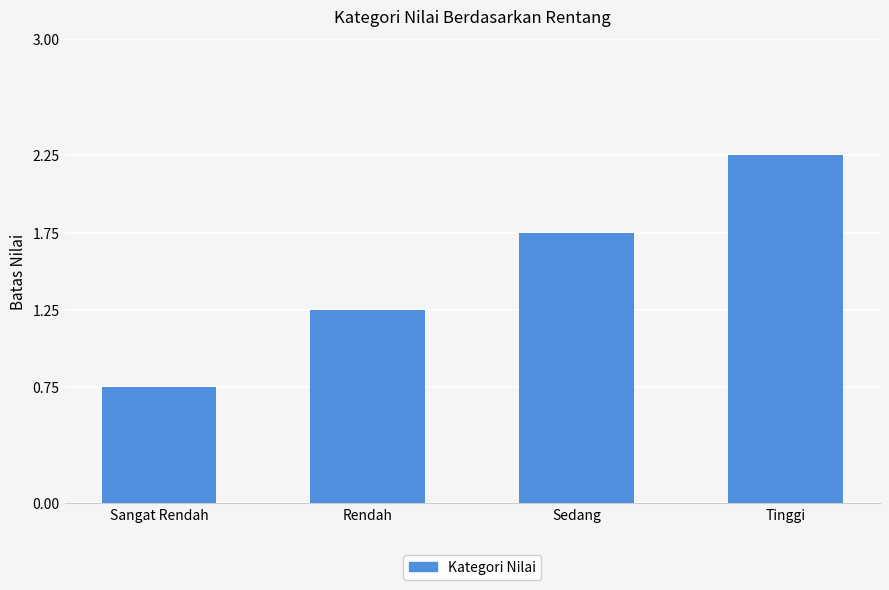

At which label does the data first exceed 1?

Rendah